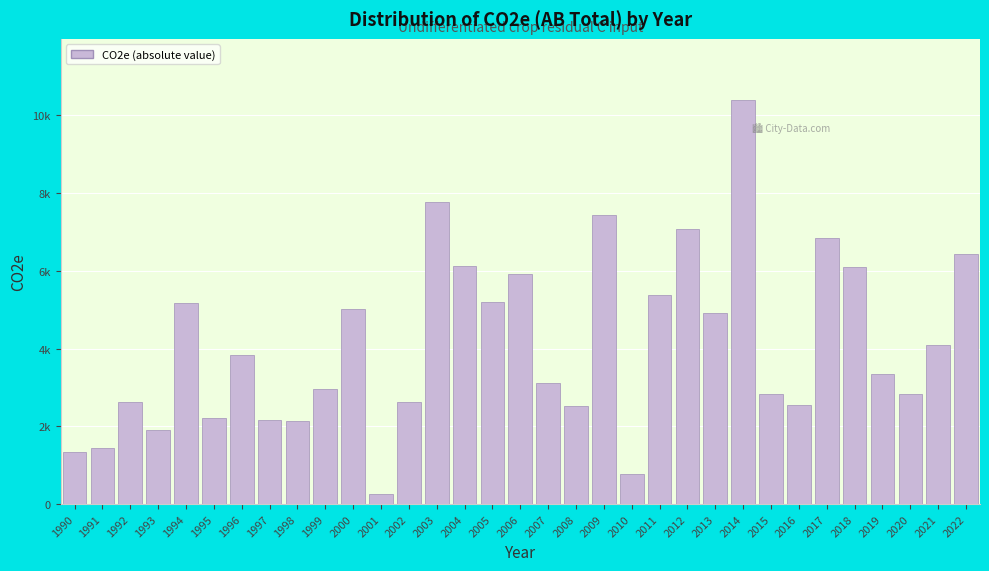

Does the chart contain any negative values?

No